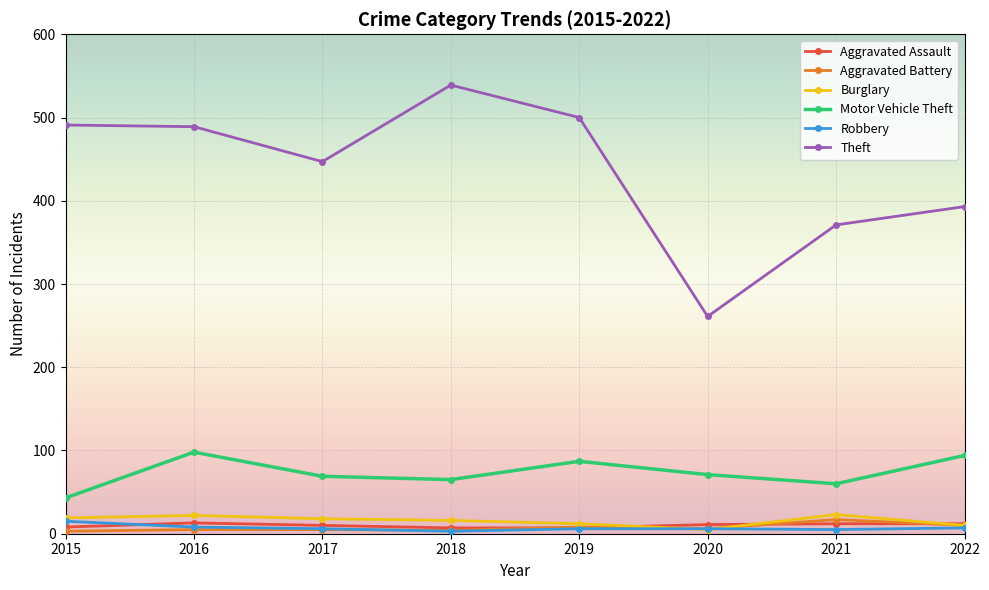

What is the highest value of the Burglary series?

23